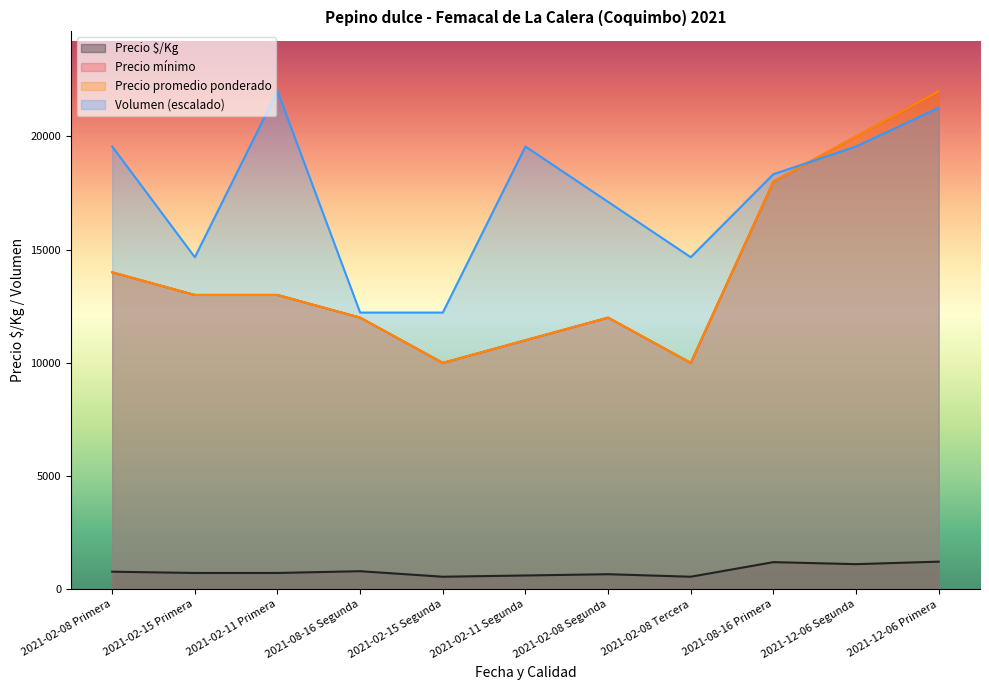

Where is Volumen nearest to the value 17111?

2021-02-08 Segunda